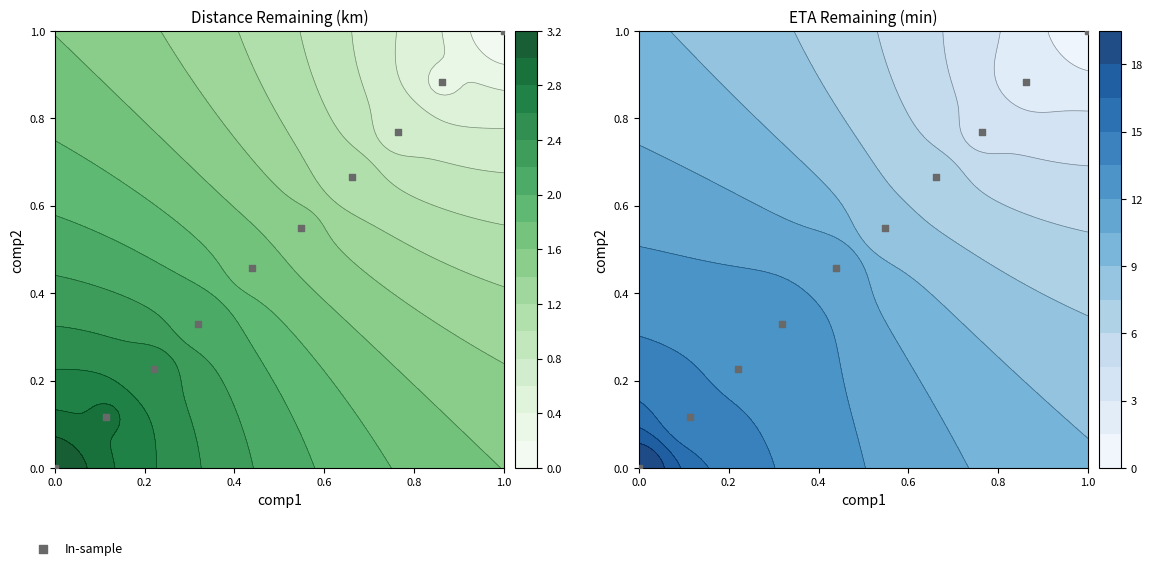

Is it true that the value at 0.0 is -0.5?

False